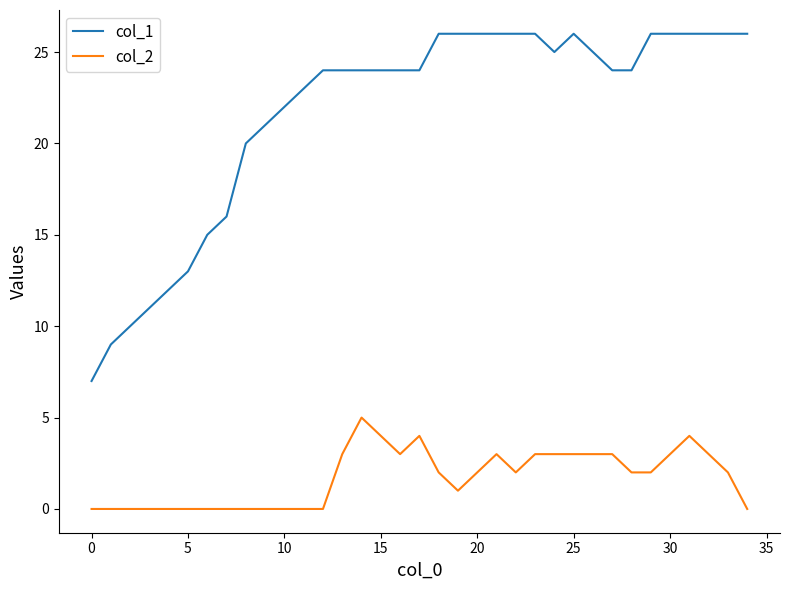

List the series in order of their overall mean, highest first.

col_1, col_2